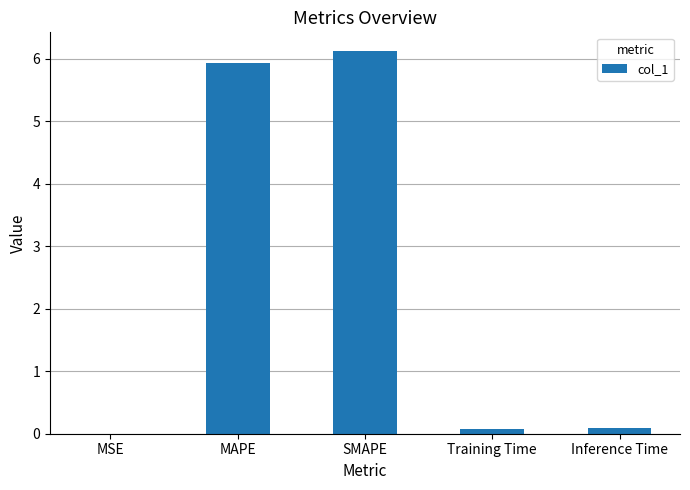

What is the approximate value at MAPE?

5.9